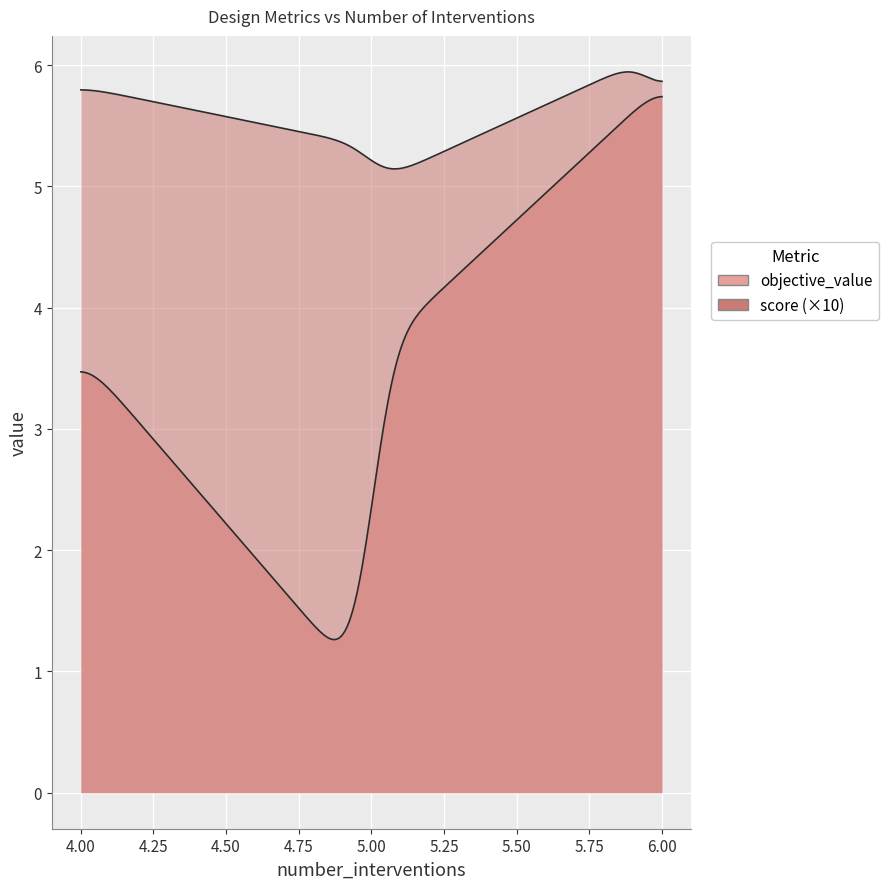

What are all the series names shown in the legend?

objective_value, score